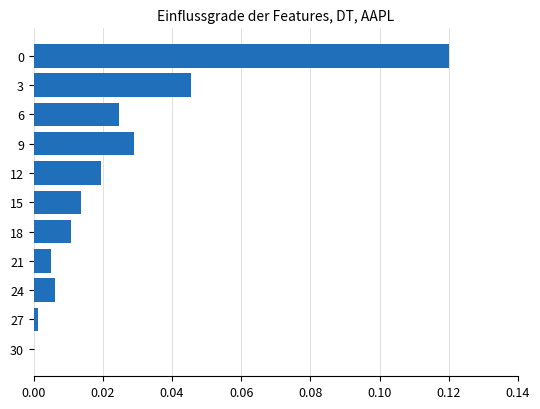

True or false: the data shows 0.0 at 0.

False